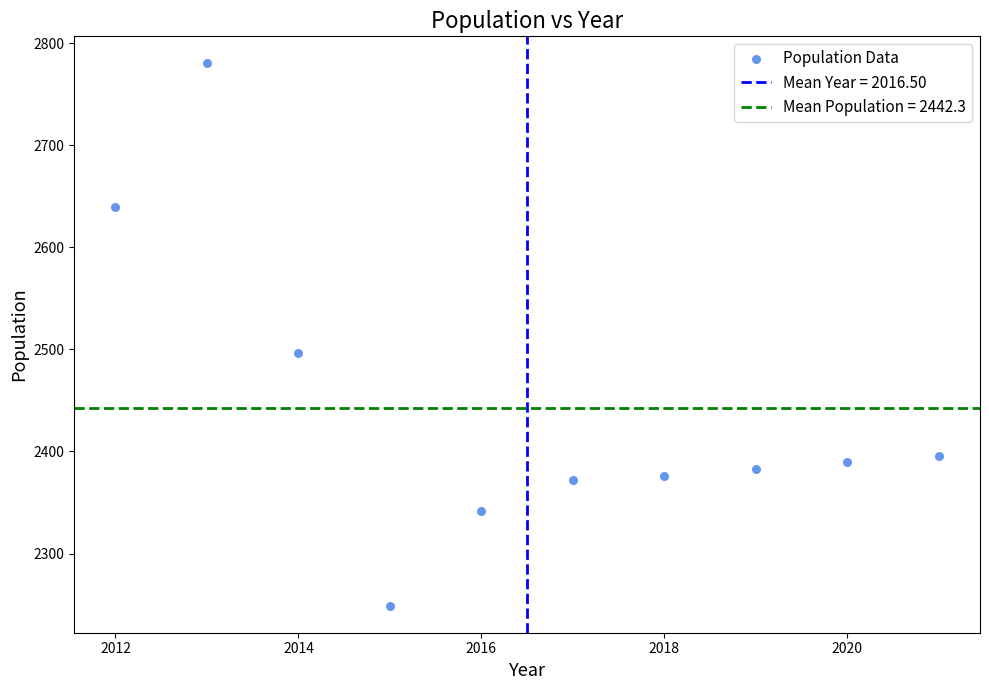

What Y value in the scatter plot is closest to 2514?

2496